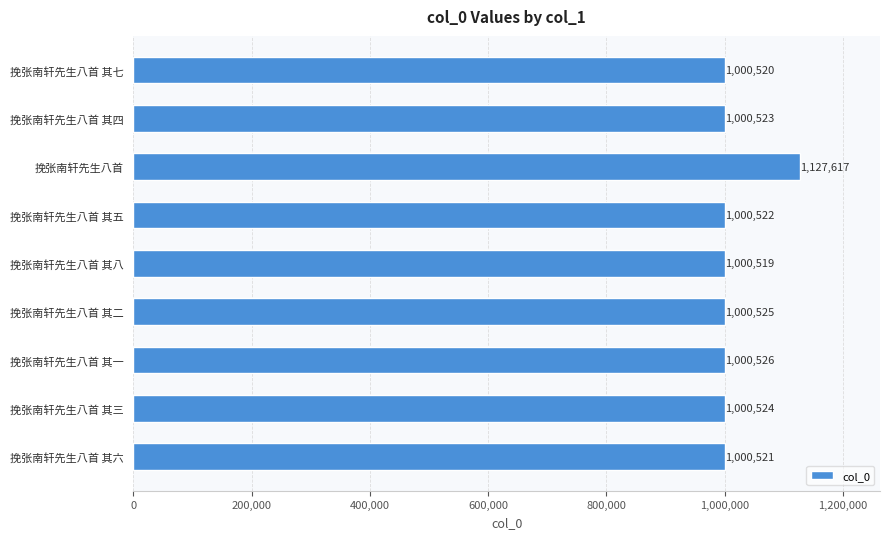

At which label is the value closest to 1064068?

挽张南轩先生八首 其一